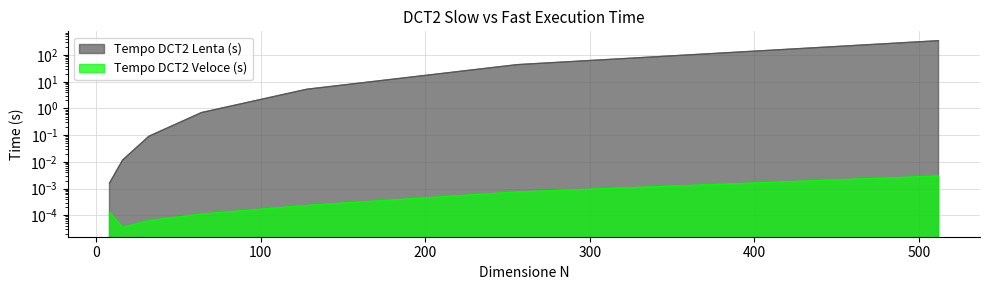

What is the spread (max minus min) of values at 32?

0.1